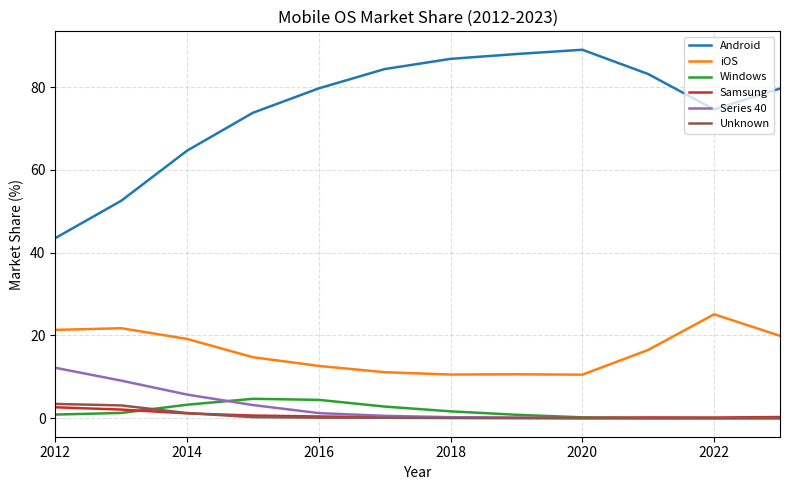

Which series has the largest range (max minus min)?

Android